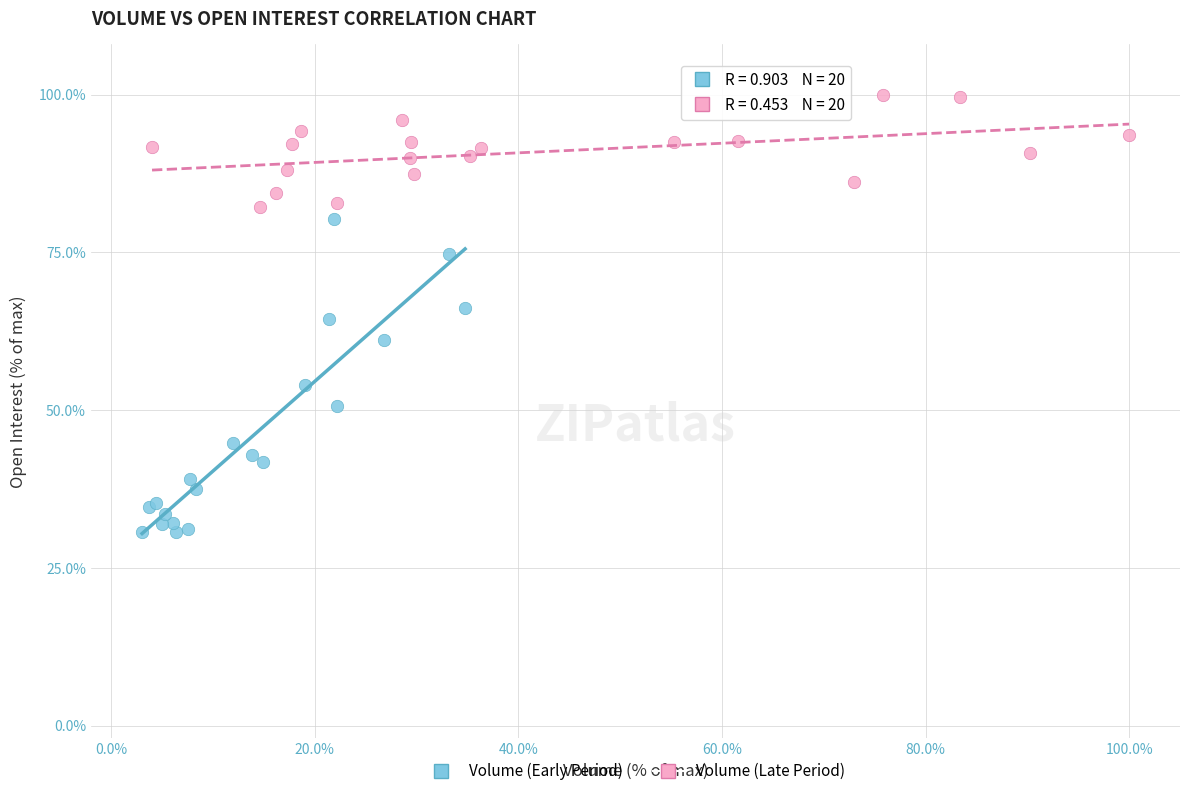

Which series has the widest spread of Y values?

Volume (Early Period)